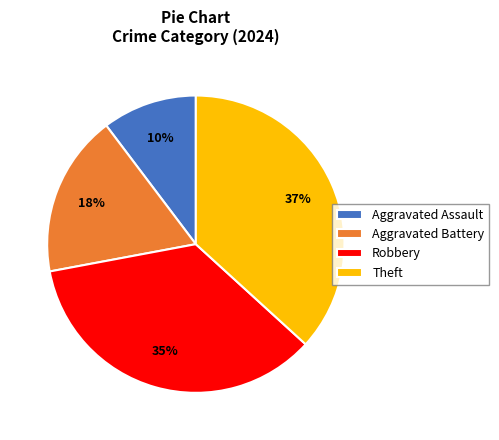

Which has a higher value, Robbery or Aggravated Battery?

Robbery